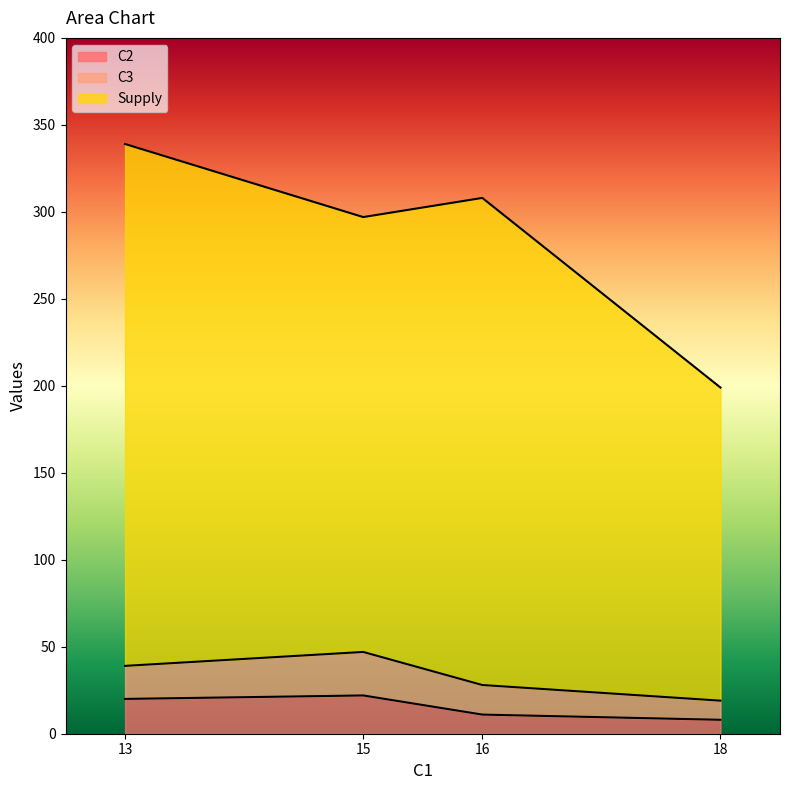

What is the minimum value for Supply?

199